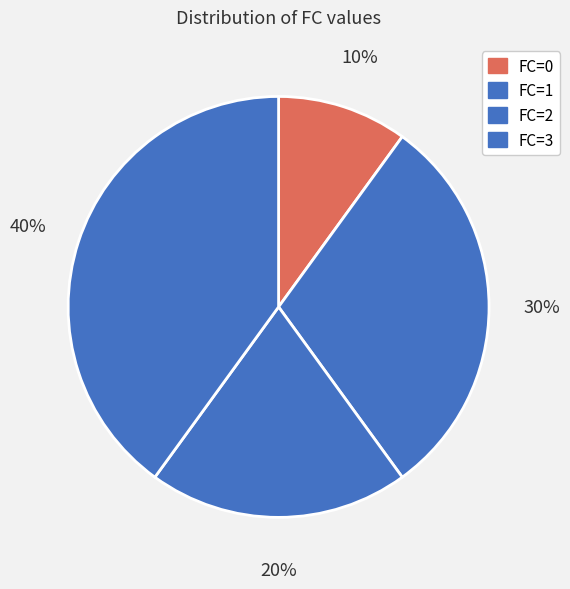

To the nearest percent, what is the difference between the largest and smallest slice percentages?

30%